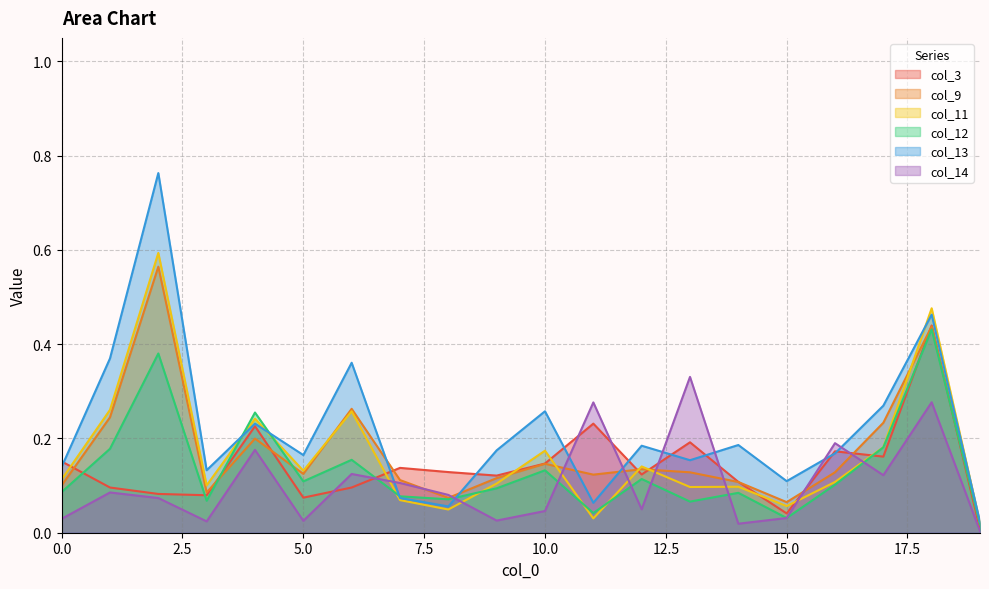

At which label is col_13 closest to 0?

19